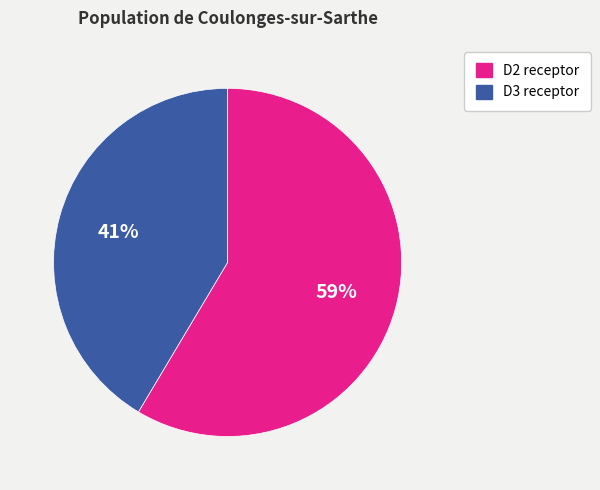

The D3 receptor slice represents 41% of the pie. True or false?

True